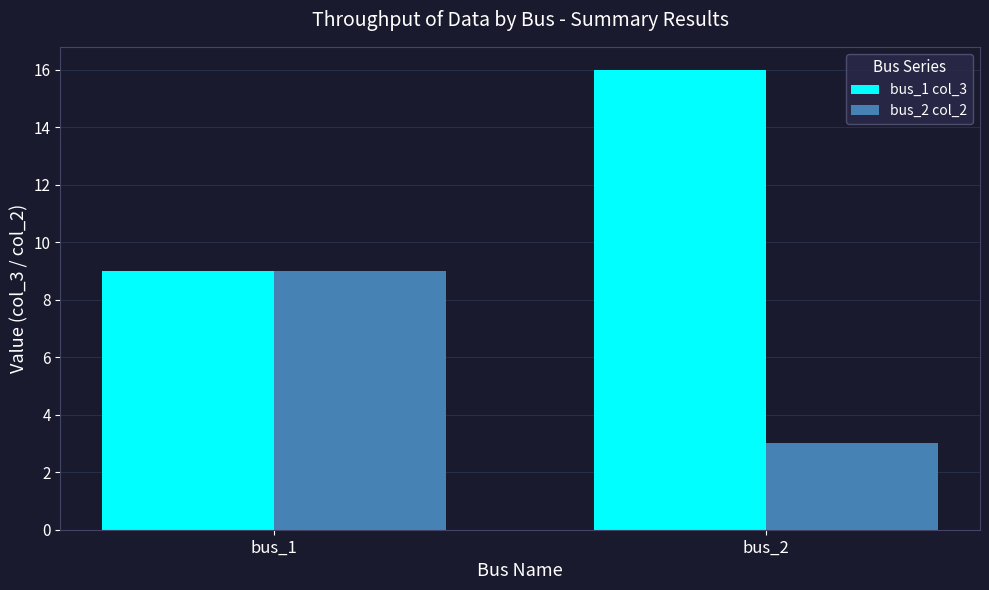

What is the value of the bus_1 col_3 bar at the 1st from the left?

9